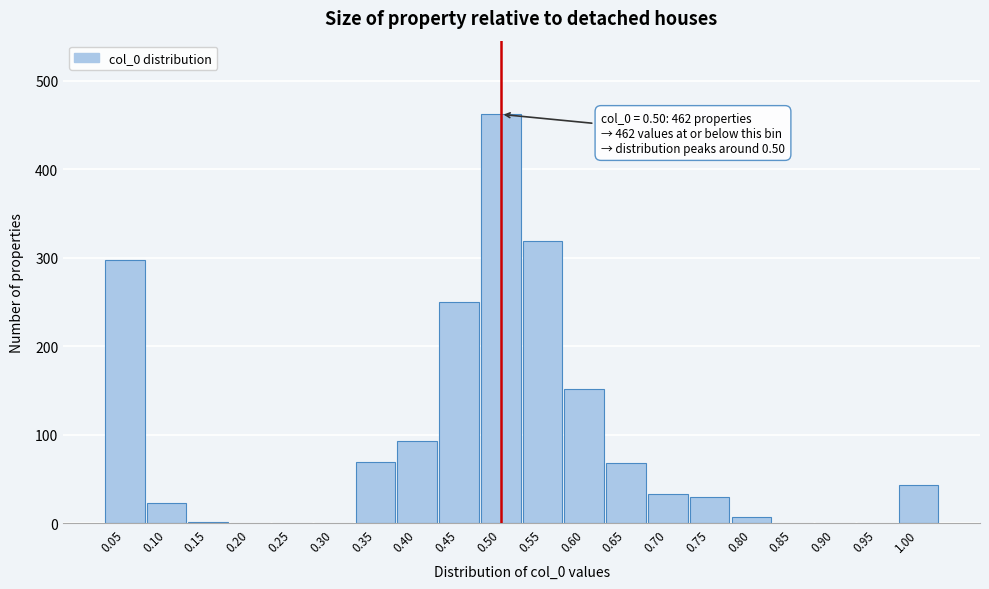

What is the change in value from 0.05 to 0.85?

-298